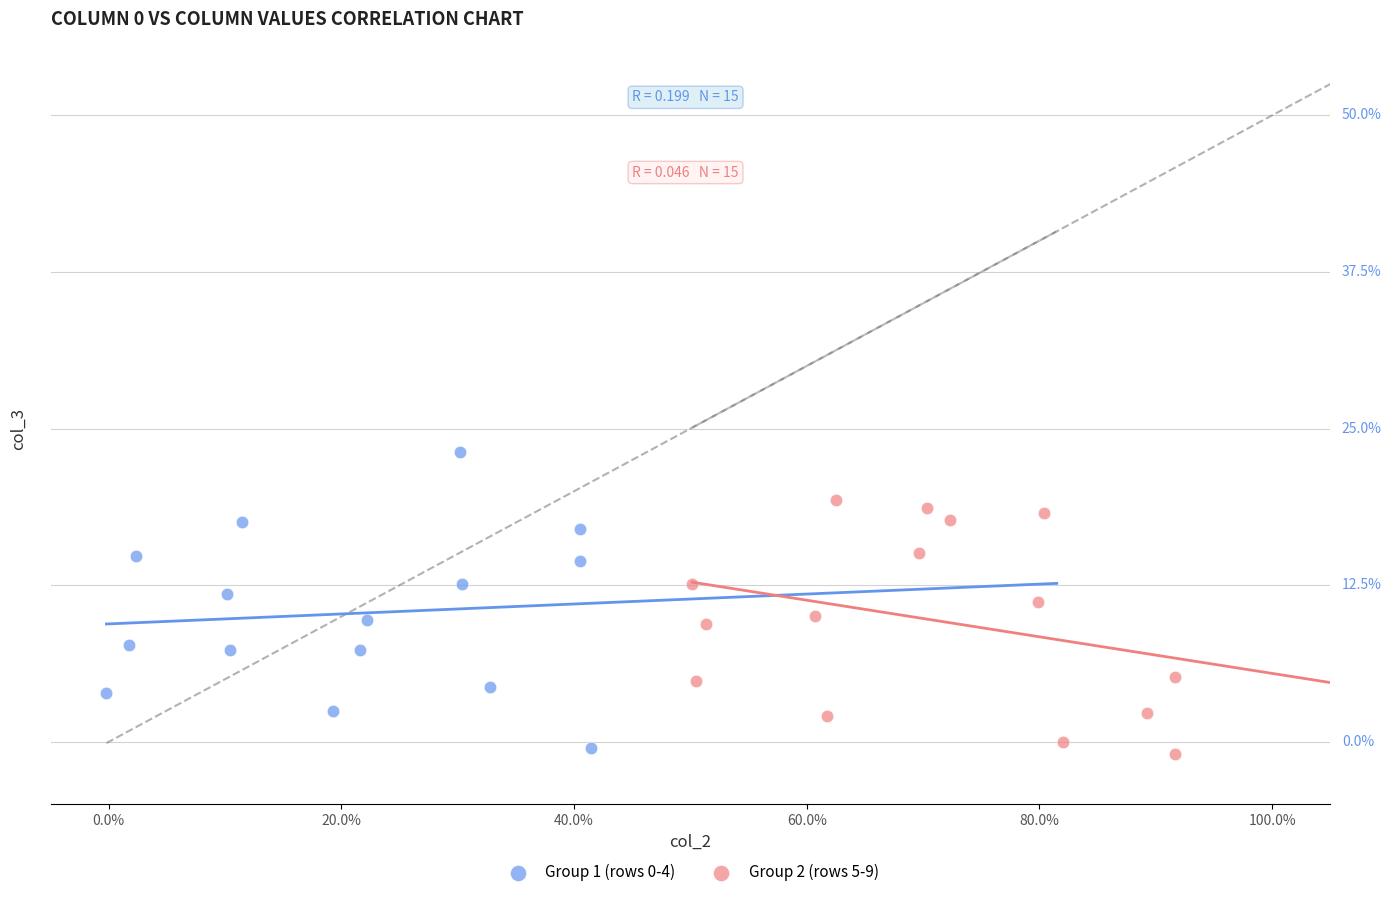

Which series contains the lowest Y value?

Group 2 (rows 5-9)